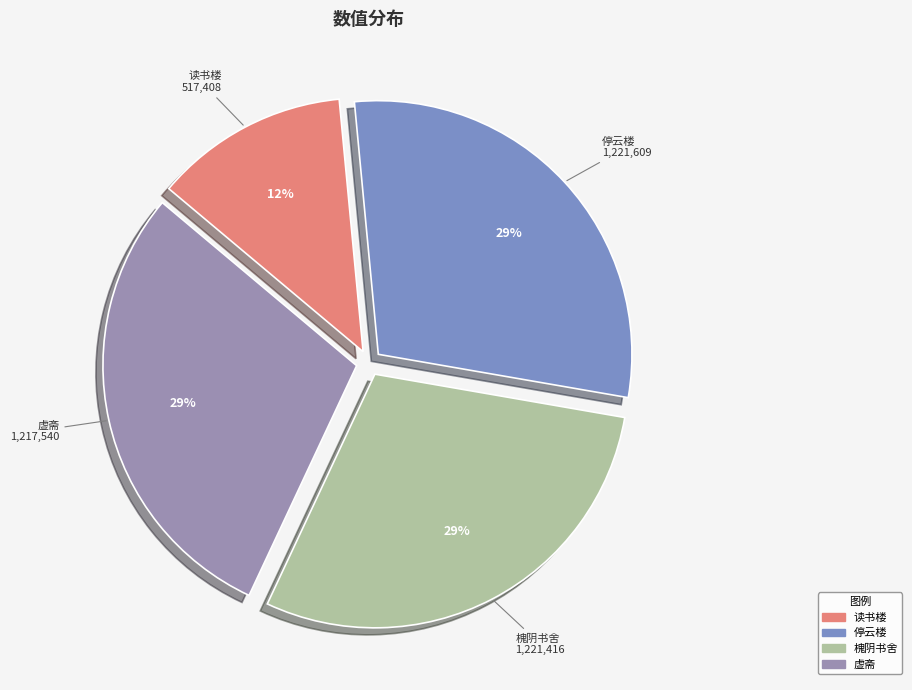

Count the number of slices in the pie.

4